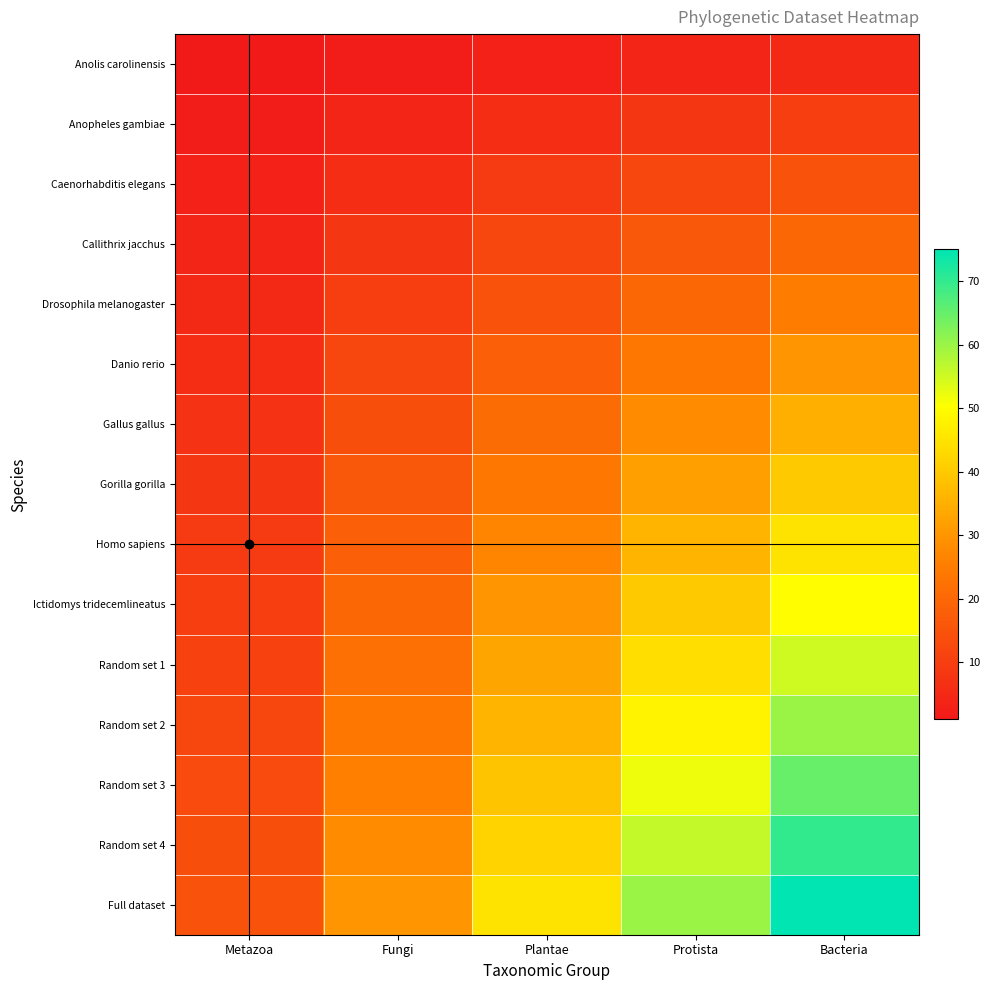

What is the difference between the highest and lowest values at Fungi?

28